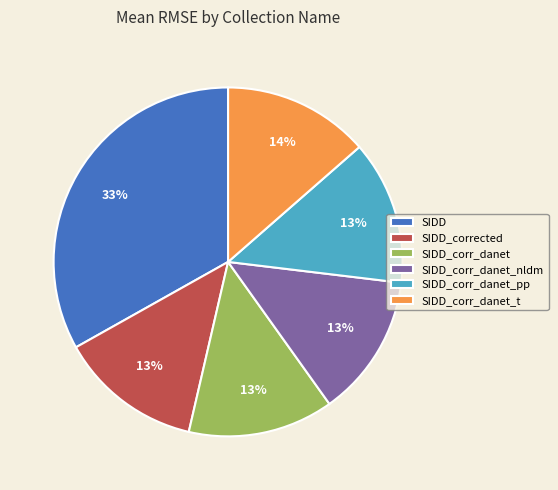

Does SIDD_corr_danet_nldm represent more than half of the total?

No